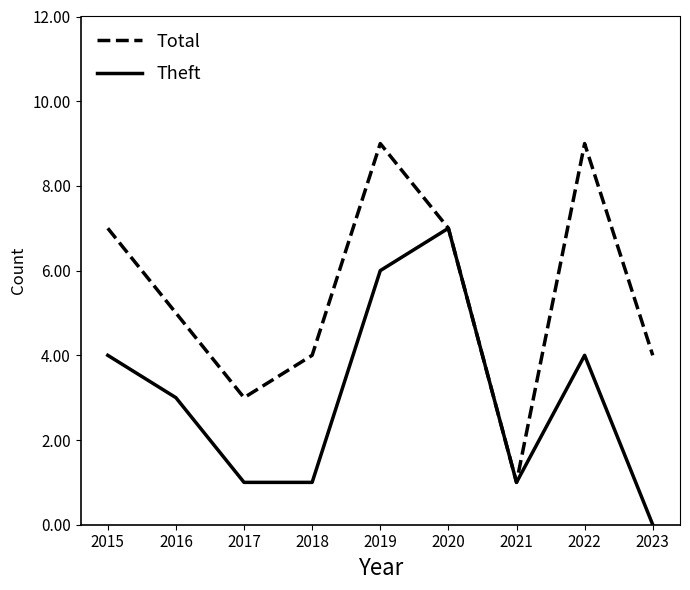

True or false: Total has more than 1 points higher than both neighbors.

True